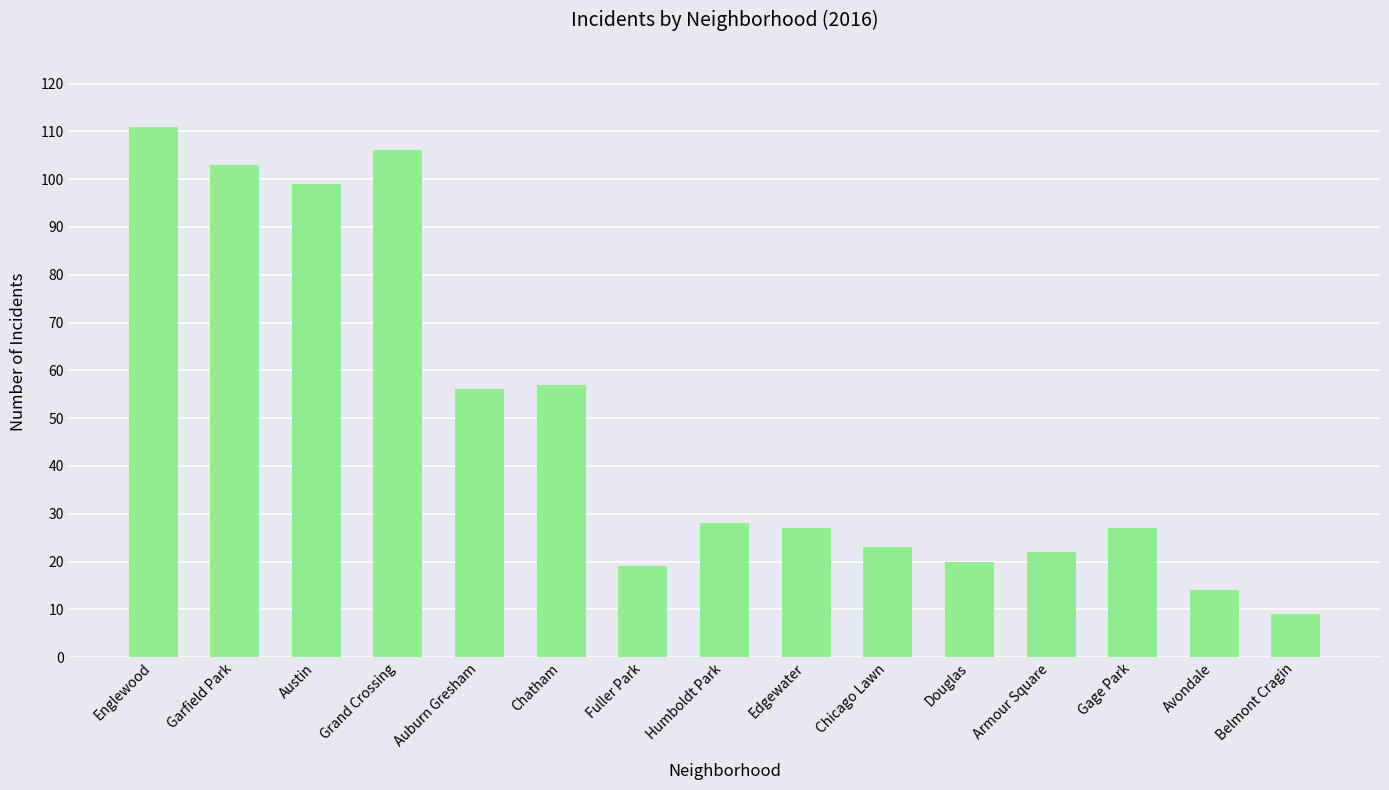

Reading right to left, transcribe all the data shown in this chart.

Belmont Cragin=9	Avondale=14	Gage Park=27	Armour Square=22	Douglas=20	Chicago Lawn=23	Edgewater=27	Humboldt Park=28	Fuller Park=19	Chatham=57	Auburn Gresham=56	Grand Crossing=106	Austin=99	Garfield Park=103	Englewood=111